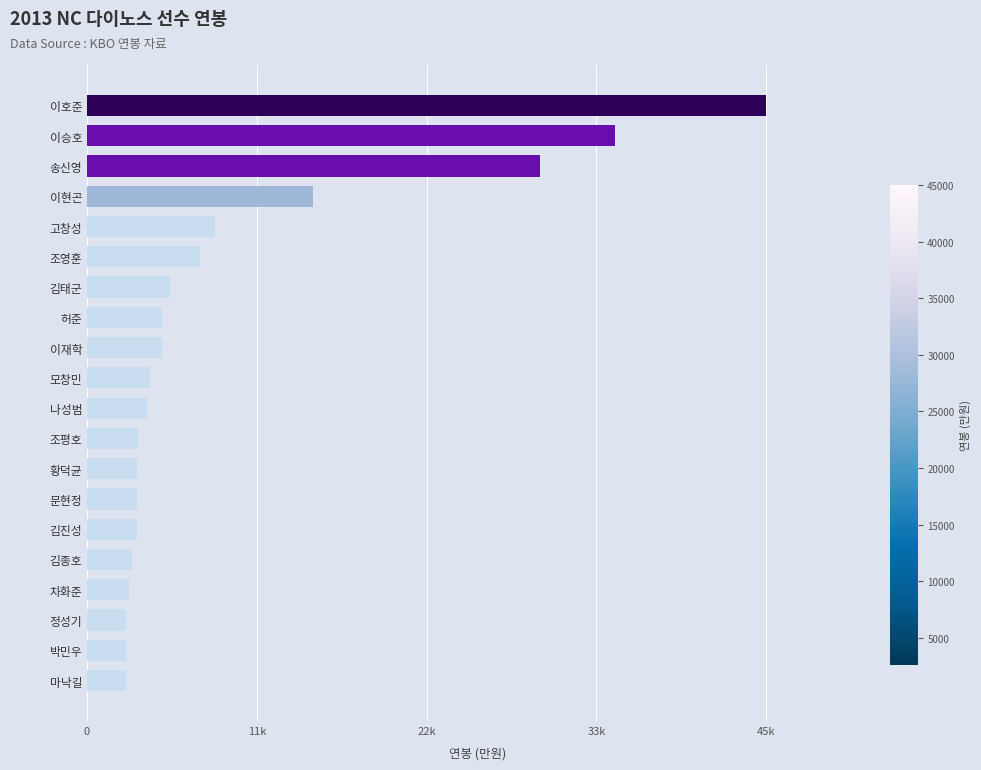

How many series are shown in this chart?

1